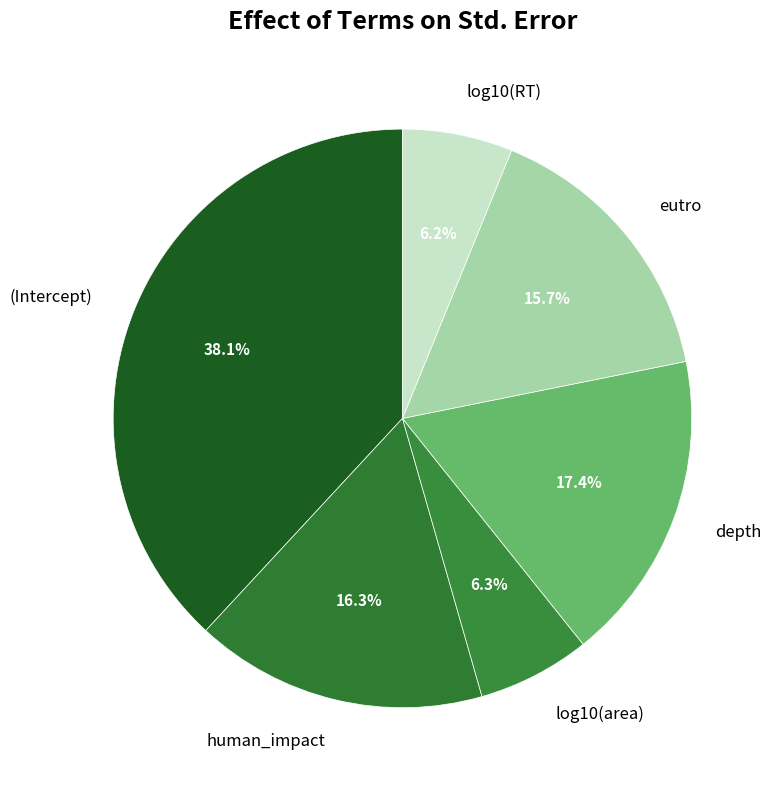

How much of the chart is everything except human_impact?

83.7%